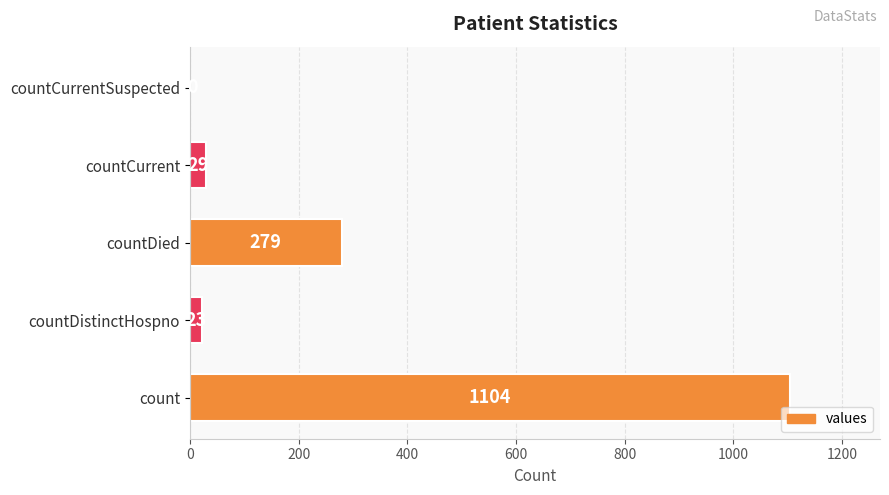

What is the maximum value shown in the chart?

1104